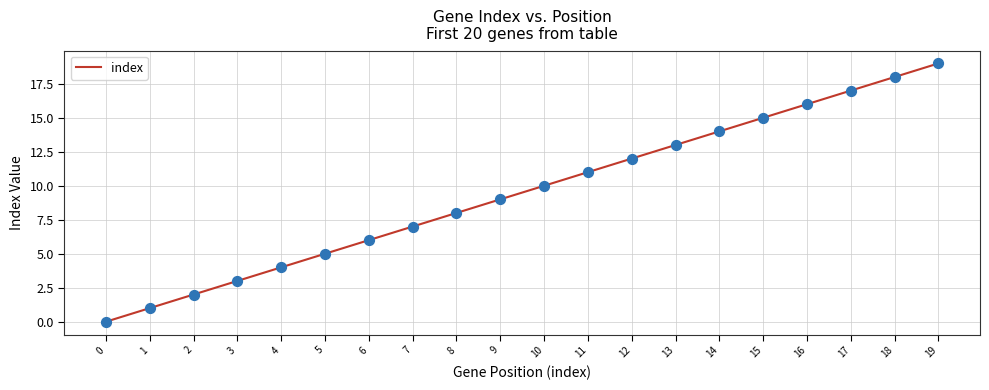

Which has a higher value, 13 or 11?

13